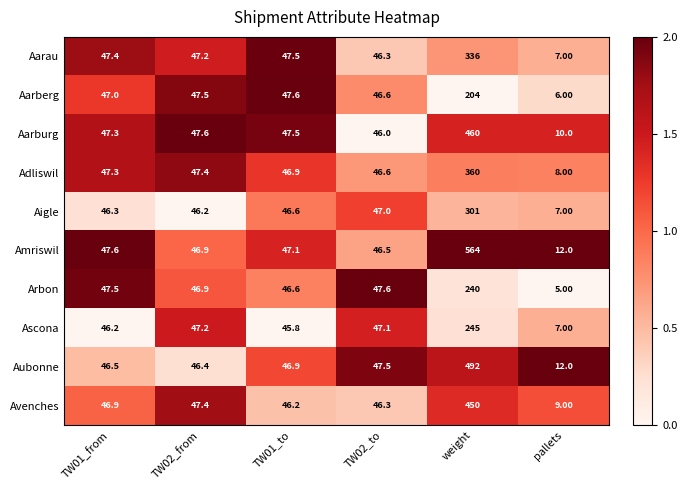

Which series has the largest total across all categories?

Amriswil